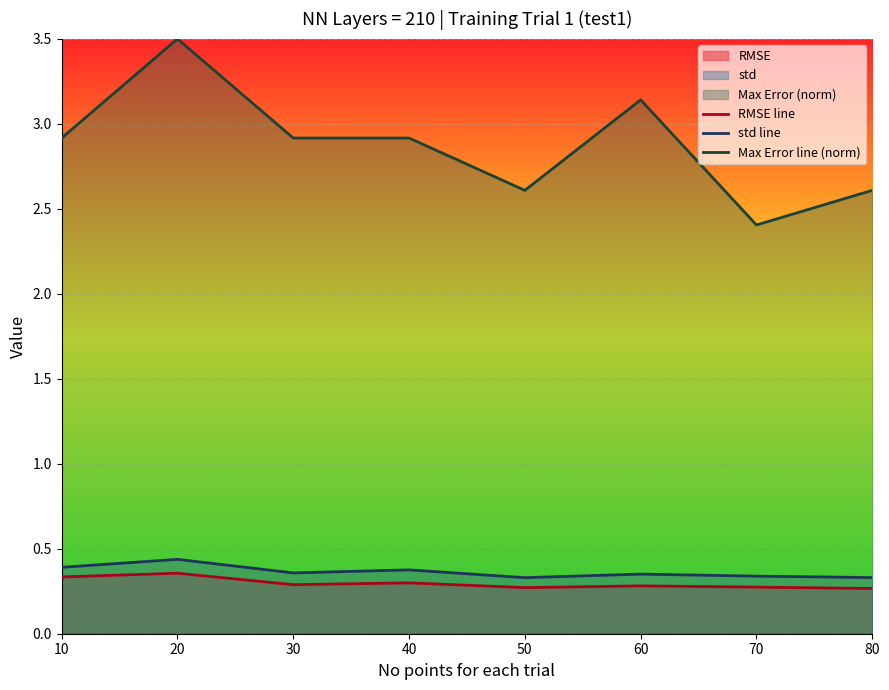

Which series has the widest spread of values?

Max Error line (norm)